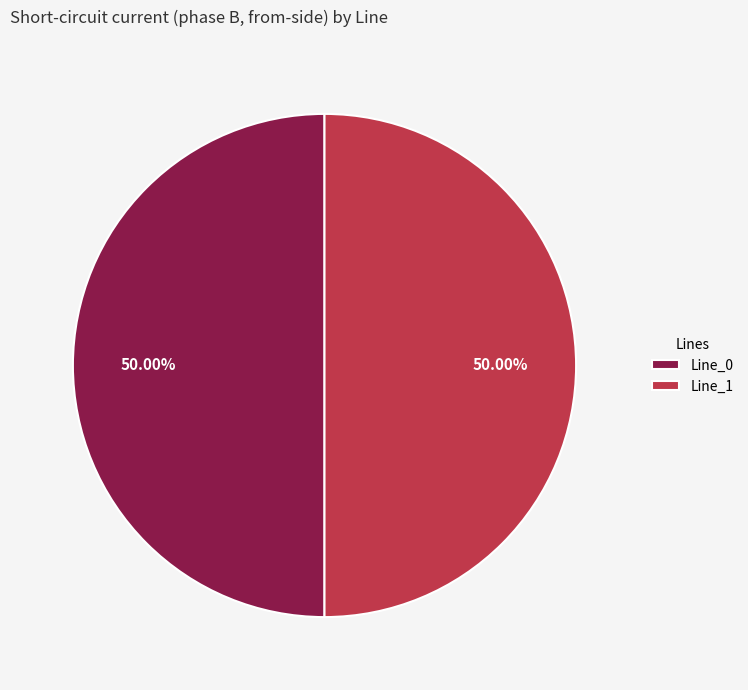

How many slices are in this pie chart?

2